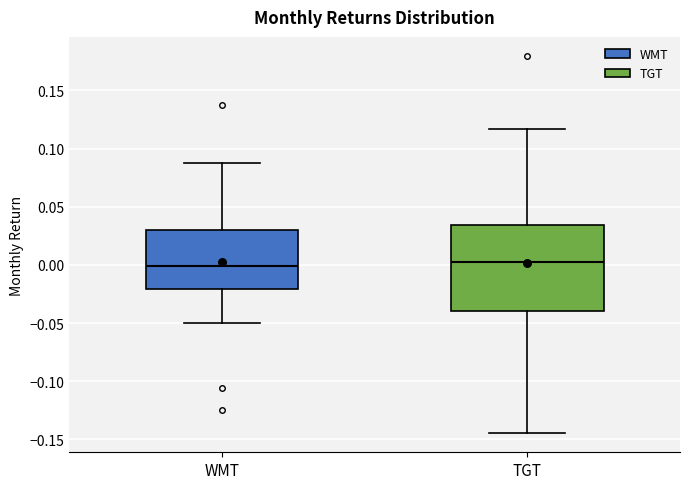

Where is the upper edge of the box for TGT on the y-axis? The values are not printed on the chart, so give them approximately, as read against the axis.

0.035